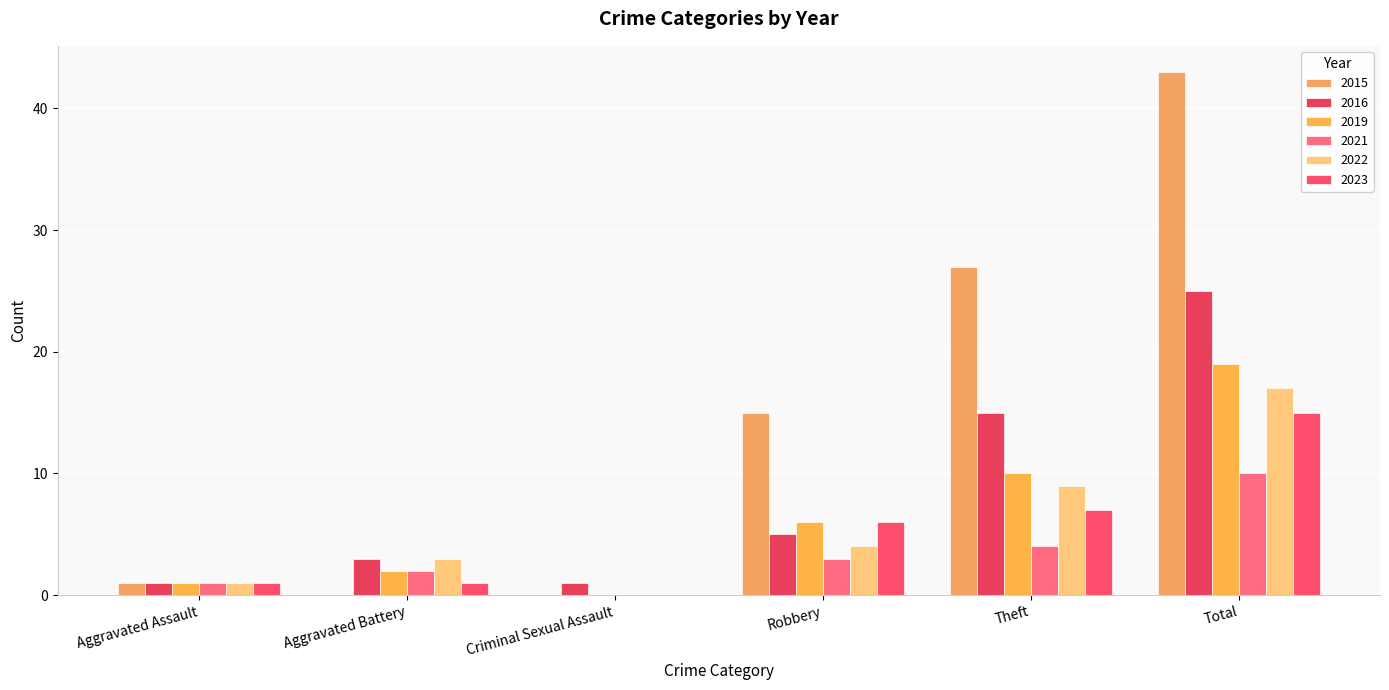

How many categories are shown in the chart?

6